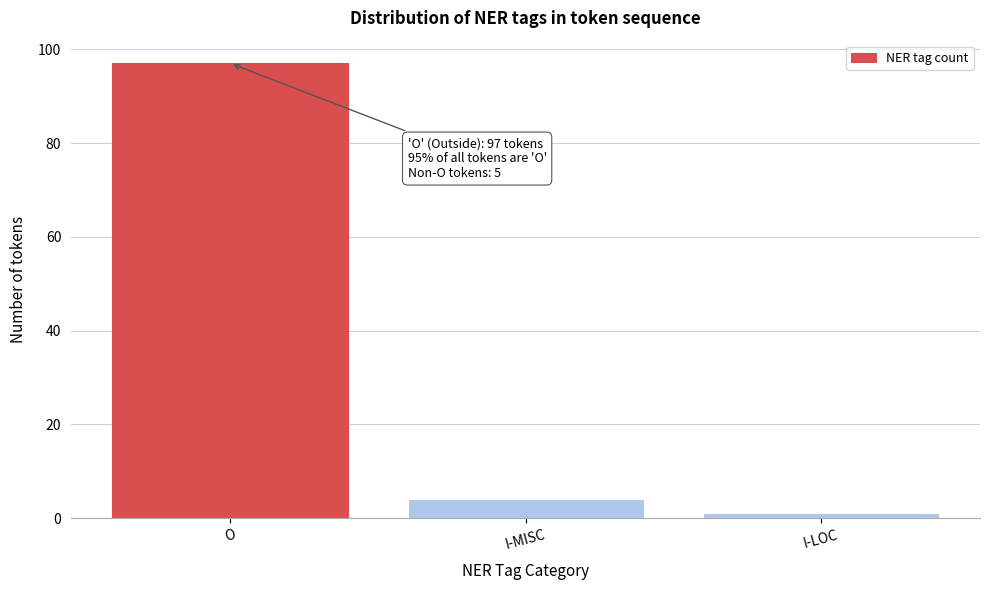

Reading right to left, transcribe all the data shown in this chart.

1	4	97